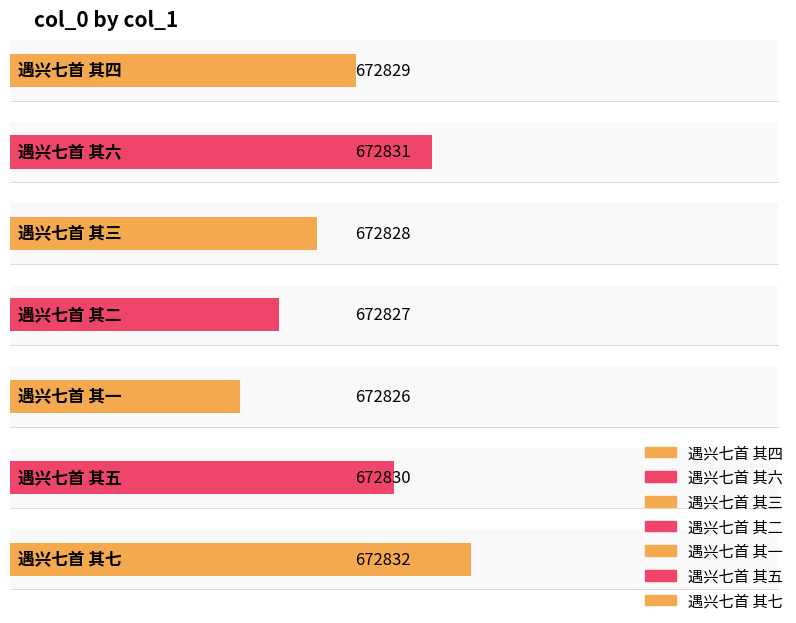

What is the value of the 3rd bar from the left?

672828